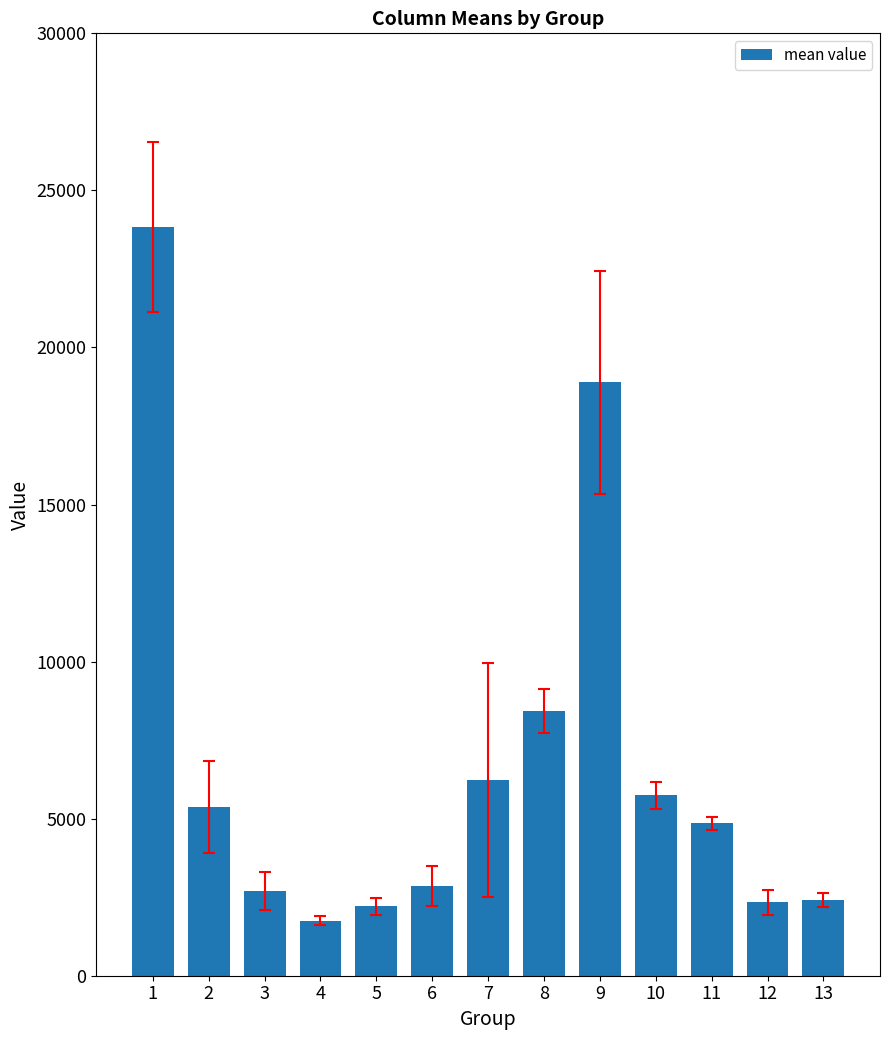

What is the greatest value displayed?

23835.2